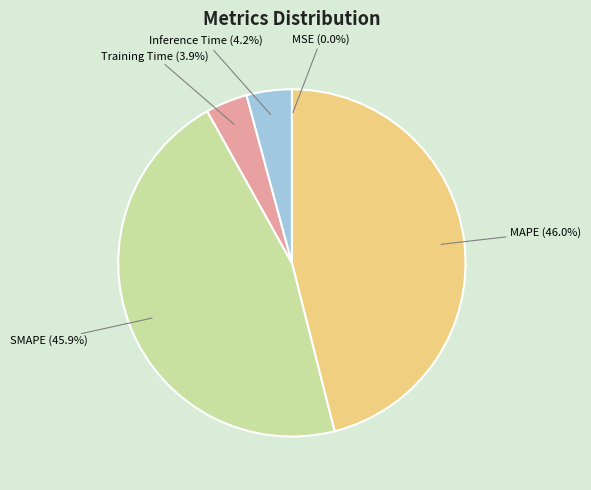

Does any single category account for the majority?

No